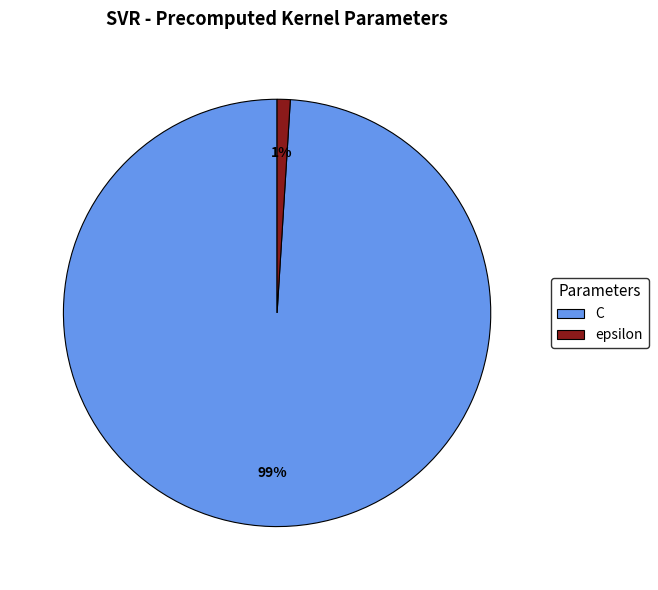

What is the largest slice in the pie chart?

C